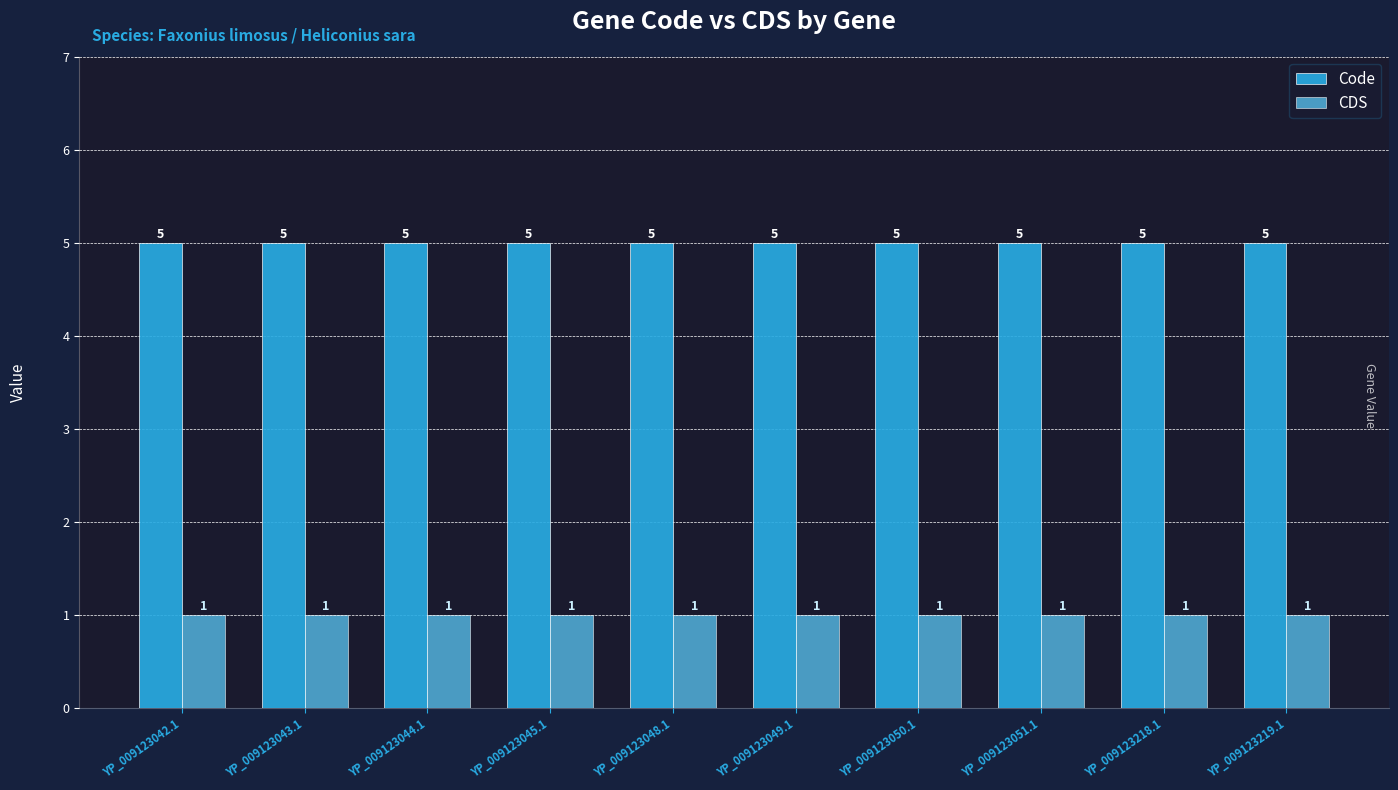

What is the average value of the Code series?

5